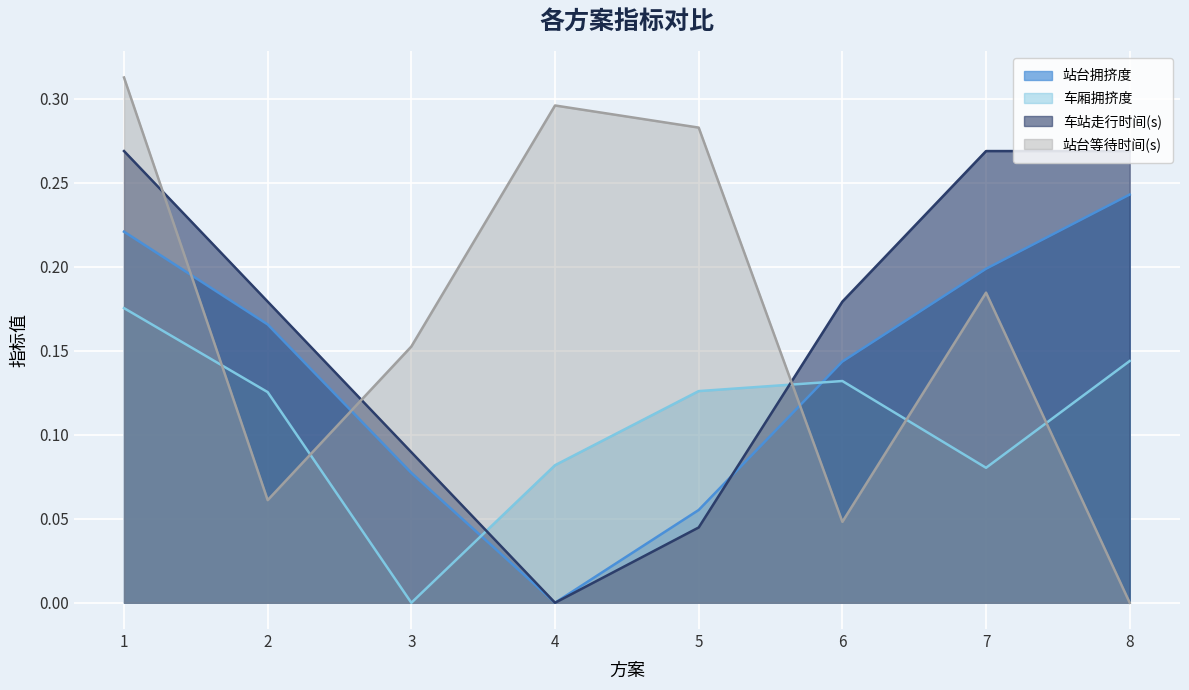

Between which two adjacent categories do 站台拥挤度 and 车厢拥挤度 first intersect?

3 and 4